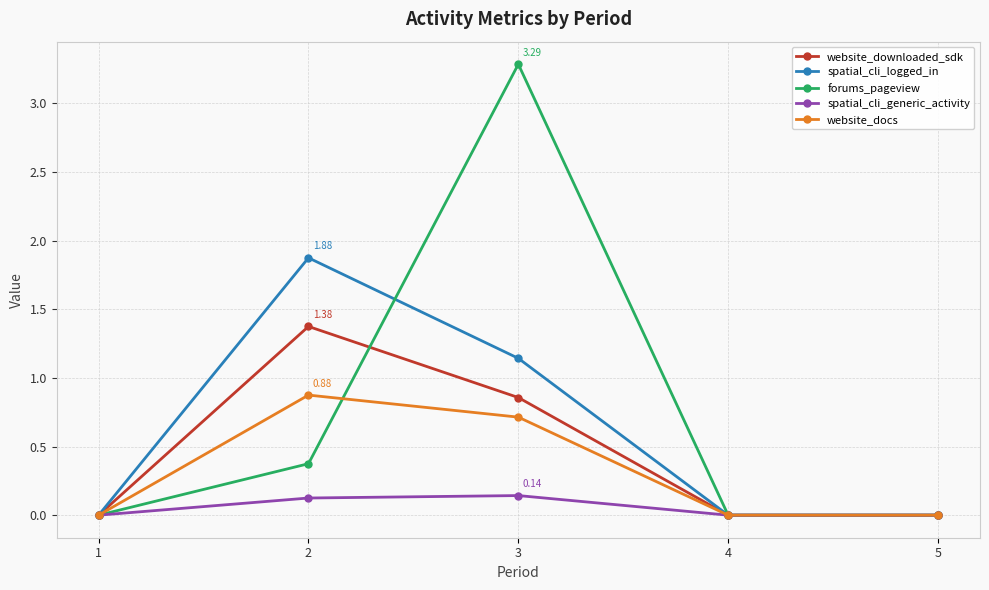

What is the average value of the forums_pageview series?

0.7